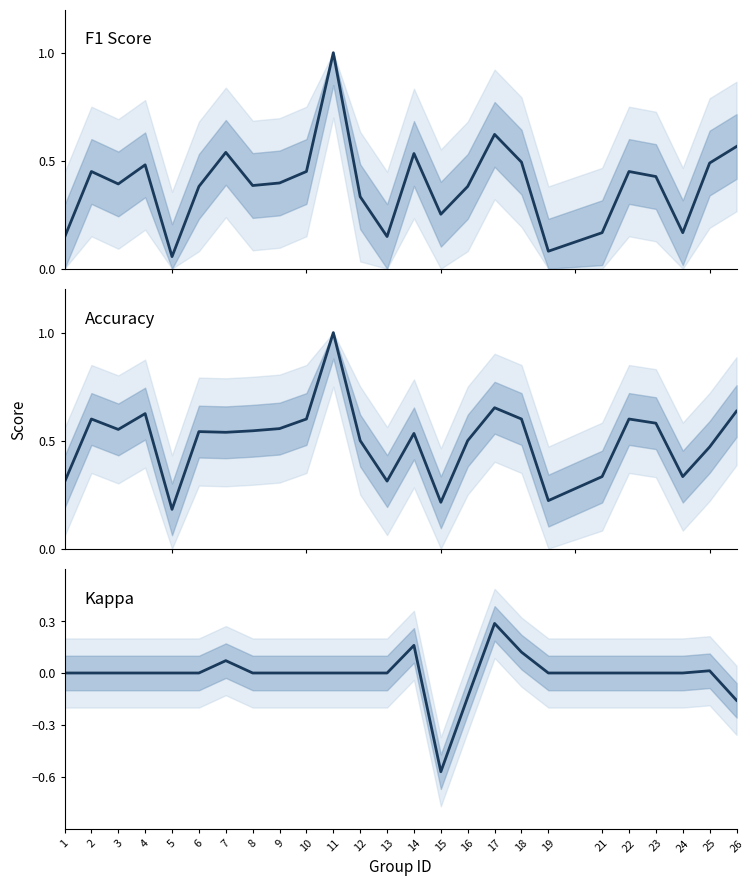

Does the chart display data point markers on the line(s)?

No